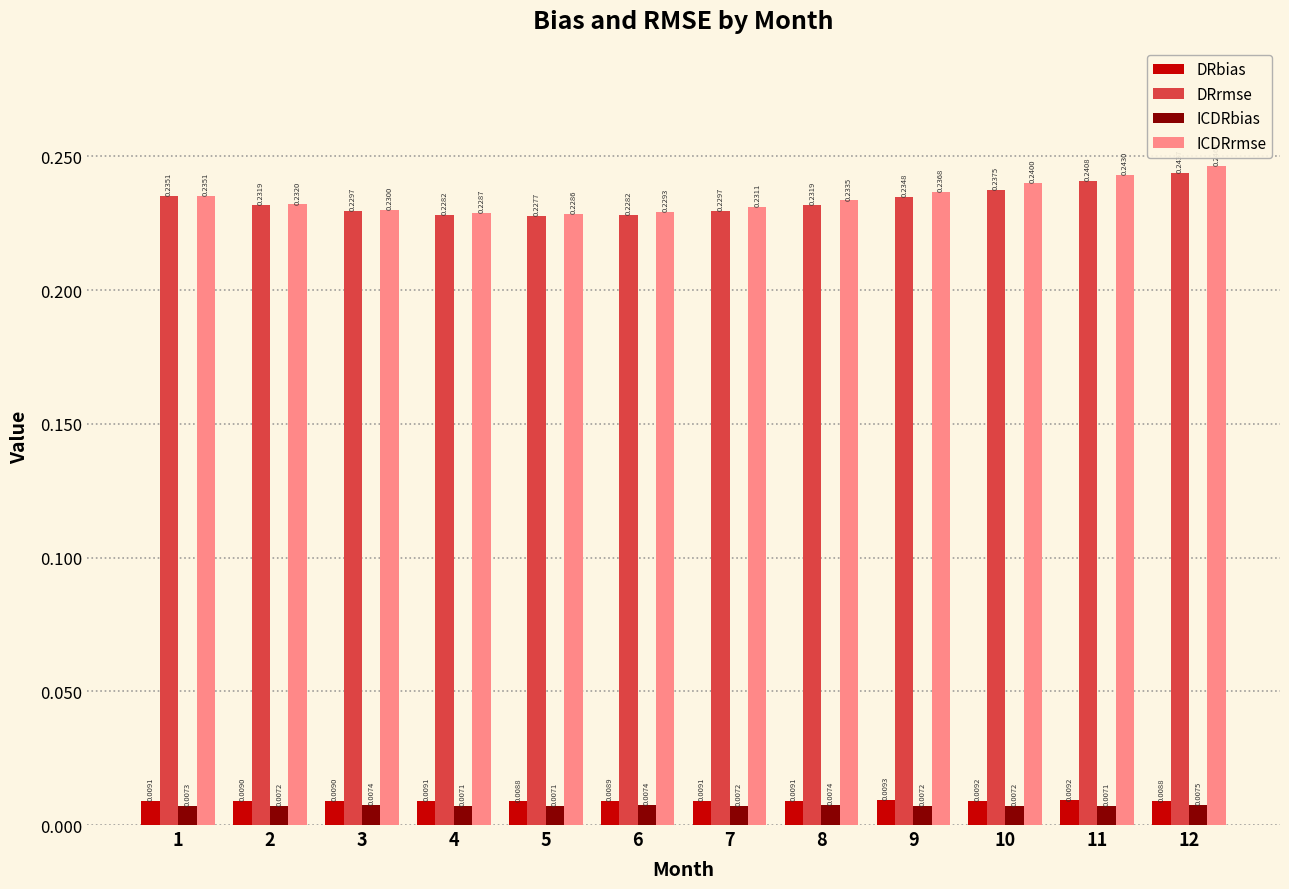

True or false: ICDRrmse has a value of 0.3 at 7.

False